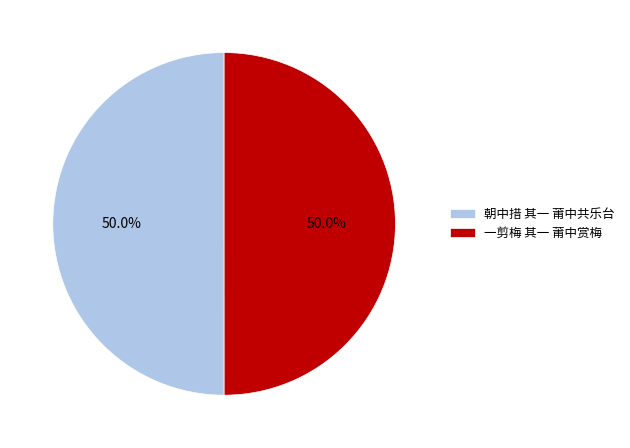

What percentage is NOT represented by 朝中措 其一 莆中共乐台?

50.0%